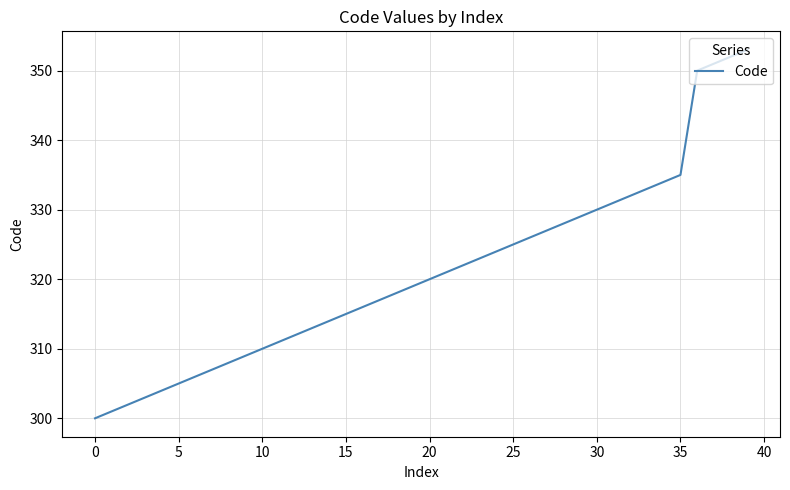

What is the greatest value displayed?

353